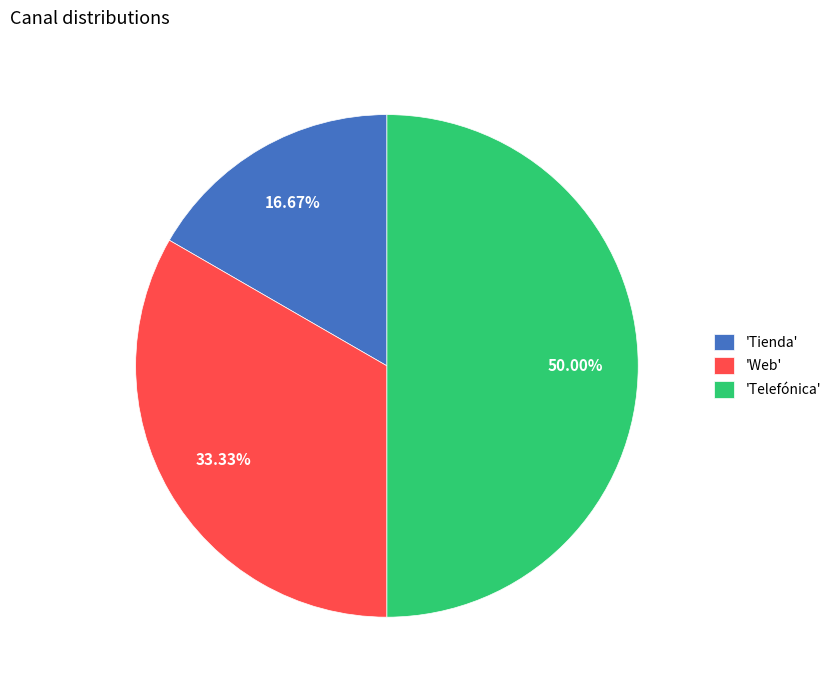

Is the sum of 'Web' and 'Telefónica' greater than half?

Yes